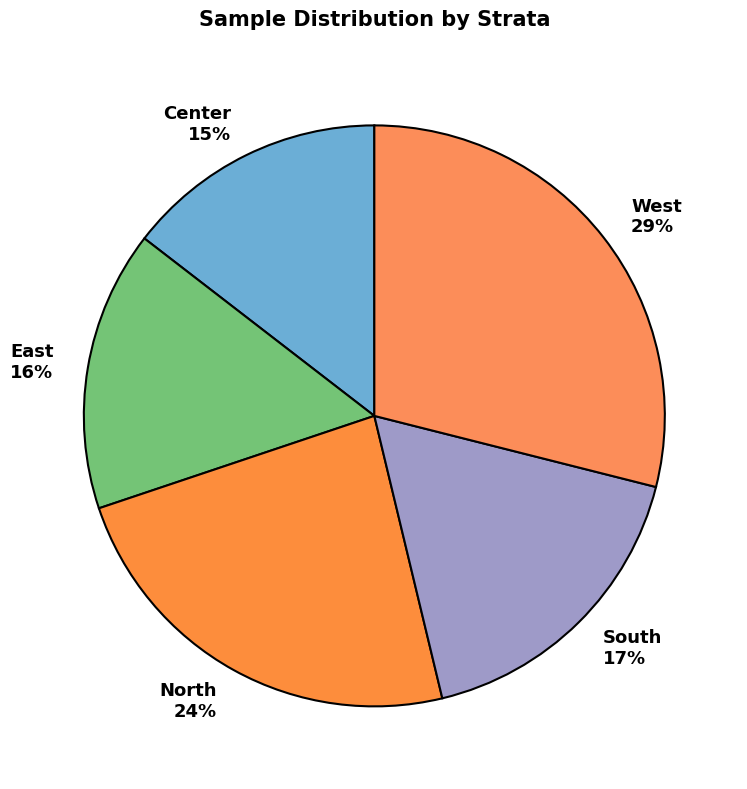

Rank the categories by value from lowest to highest.

Center, East, South, North, West